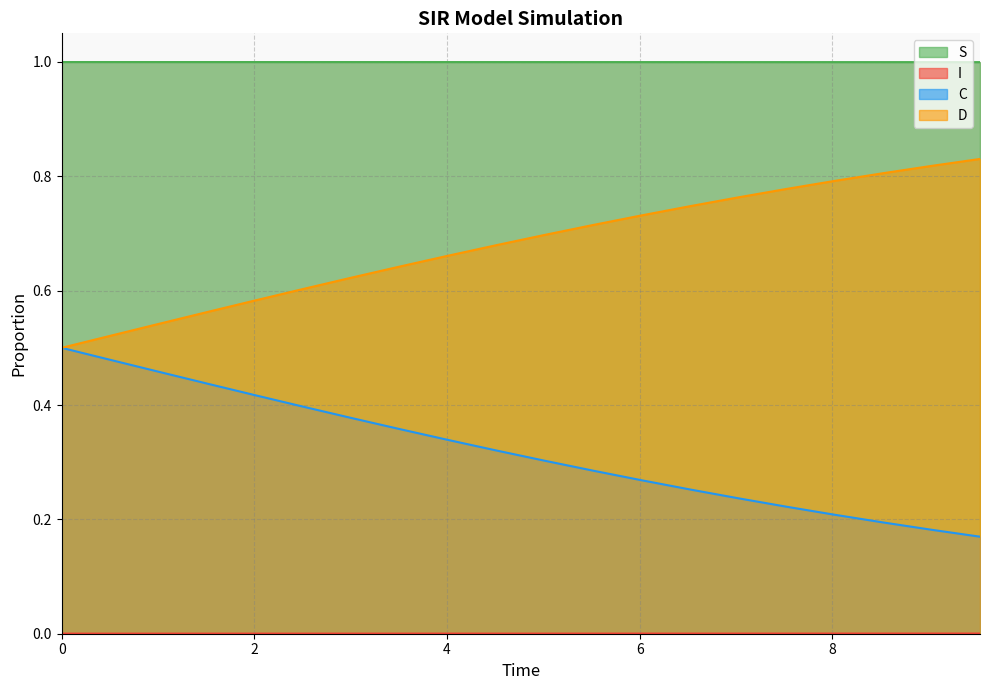

Reading left to right, what are all the values shown in this chart?

S: 1.0	1.0	1.0	1.0	1.0	1.0	1.0	1.0	1.0	1.0	1.0	1.0	1.0	1.0	1.0	1.0	1.0	1.0	1.0	1.0
I: 0.0	0.0	0.0	0.0	0.0	0.0	0.0	0.0	0.0	0.0	0.0	0.0	0.0	0.0	0.0	0.0	0.0	0.0	0.0	0.0
C: 0.5	0.5	0.5	0.4	0.4	0.4	0.4	0.4	0.3	0.3	0.3	0.3	0.3	0.3	0.2	0.2	0.2	0.2	0.2	0.2
D: 0.5	0.5	0.5	0.6	0.6	0.6	0.6	0.6	0.7	0.7	0.7	0.7	0.7	0.7	0.8	0.8	0.8	0.8	0.8	0.8